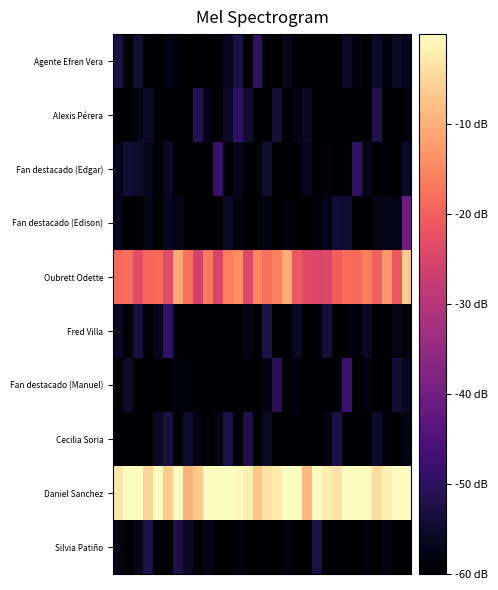

What is the smallest value displayed?

-60.0